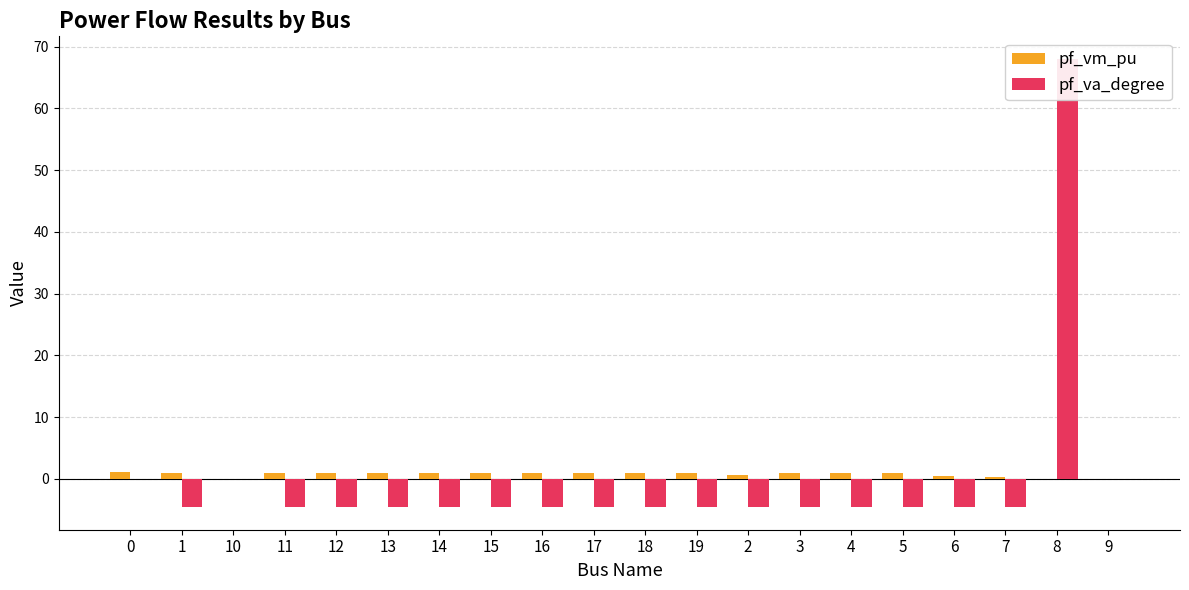

What is the difference between the maximum and minimum values in the pf_va_degree series?

72.7